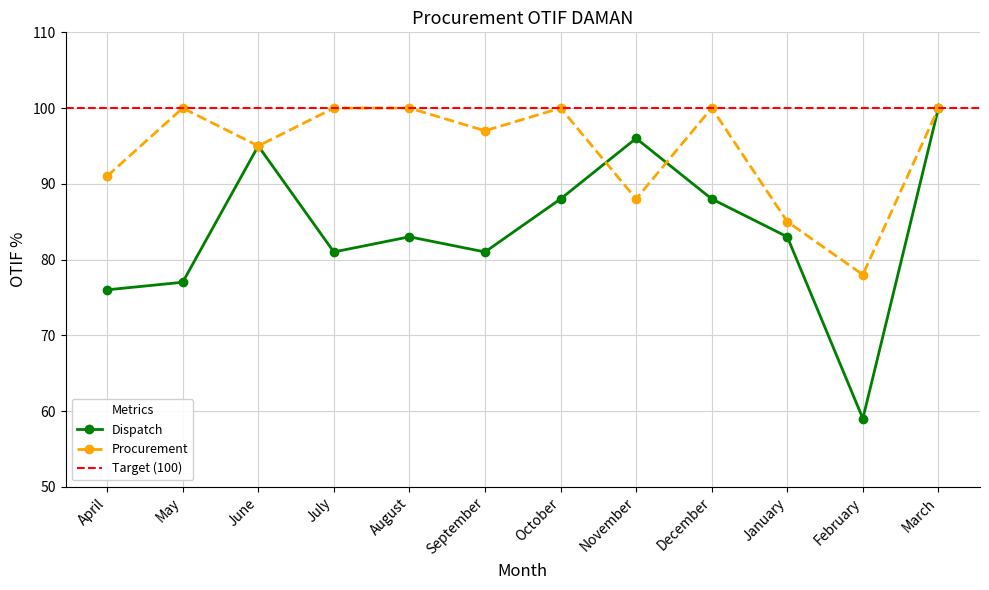

What position from the right is October?

6